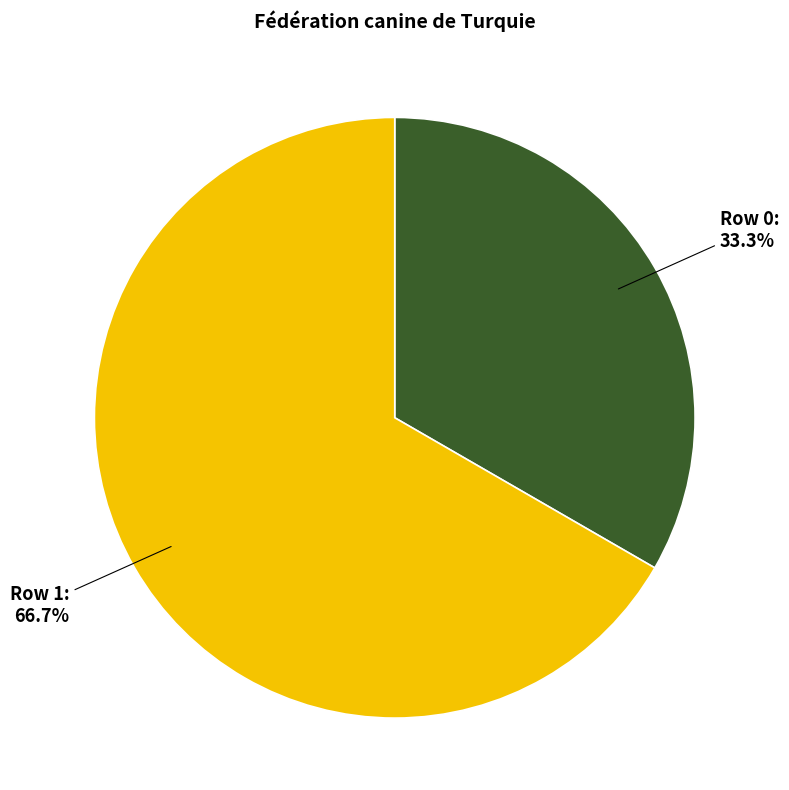

Is it true that Row 1 is 99% of the pie?

False